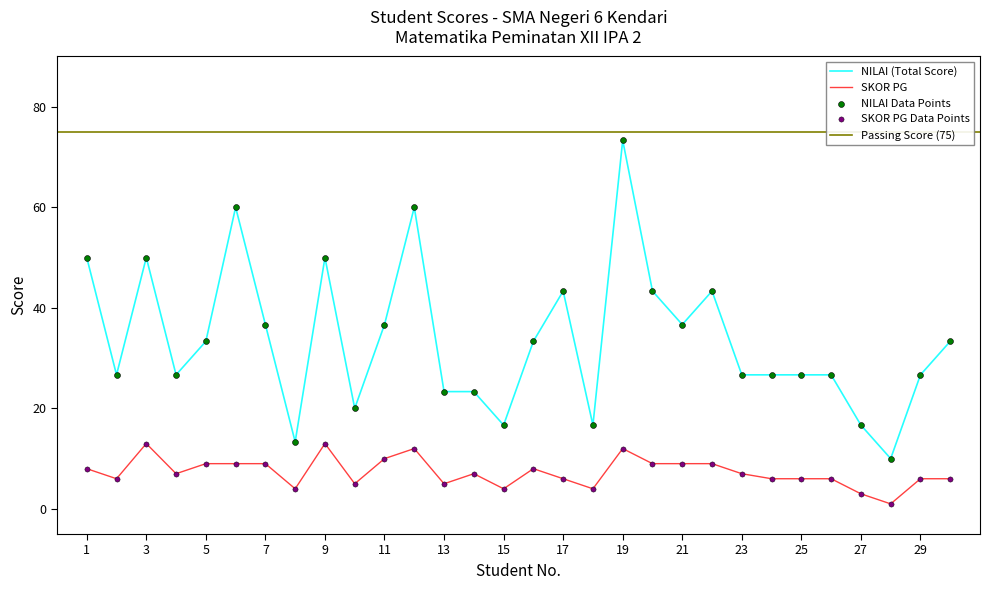

Which series reaches the maximum Y coordinate?

NILAI (Total Score)